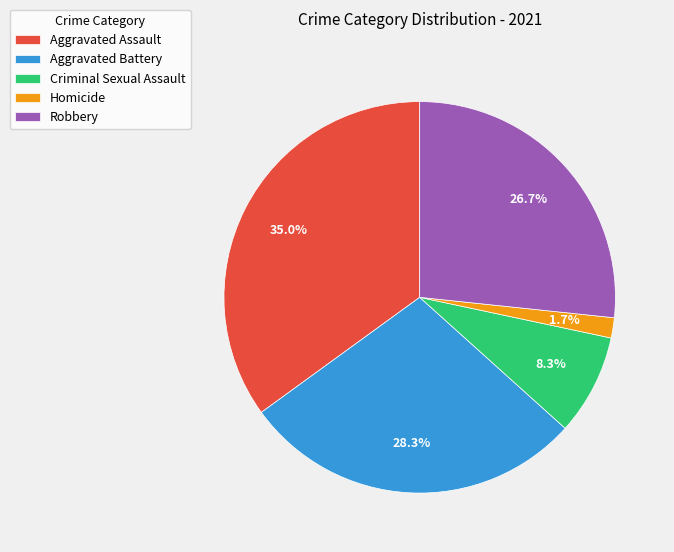

How many segments does this pie chart have?

5